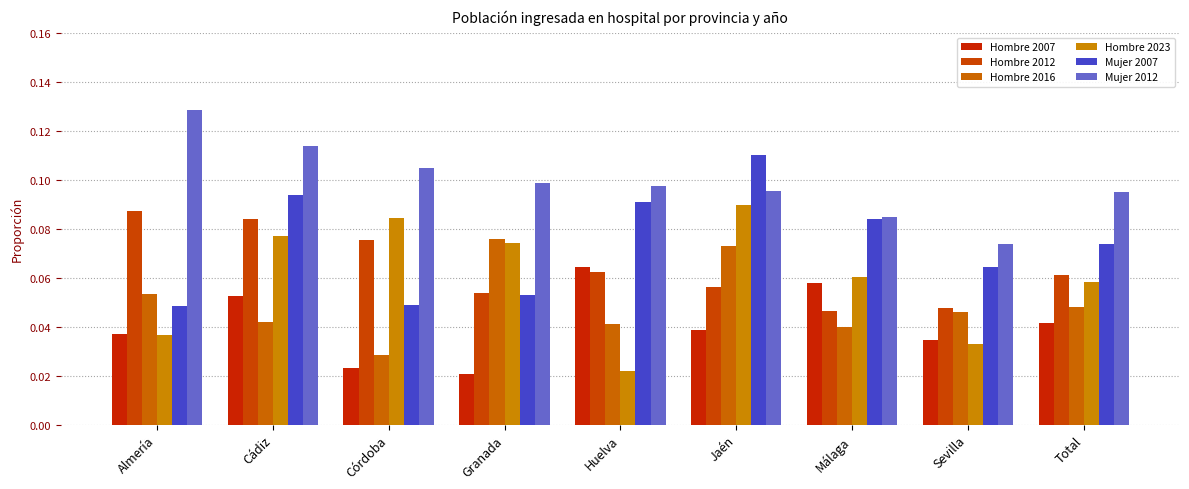

How many Hombre 2023 values are between 0 and 1?

9